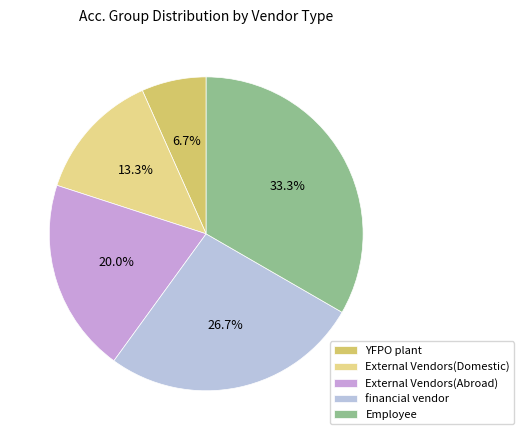

What is the largest slice in the pie chart?

Employee